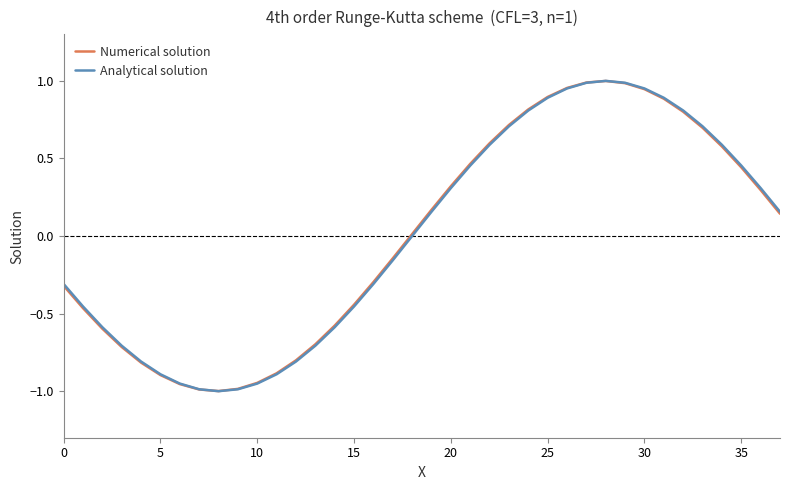

The value of Numerical solution at 15 is -0.2. True or false?

False